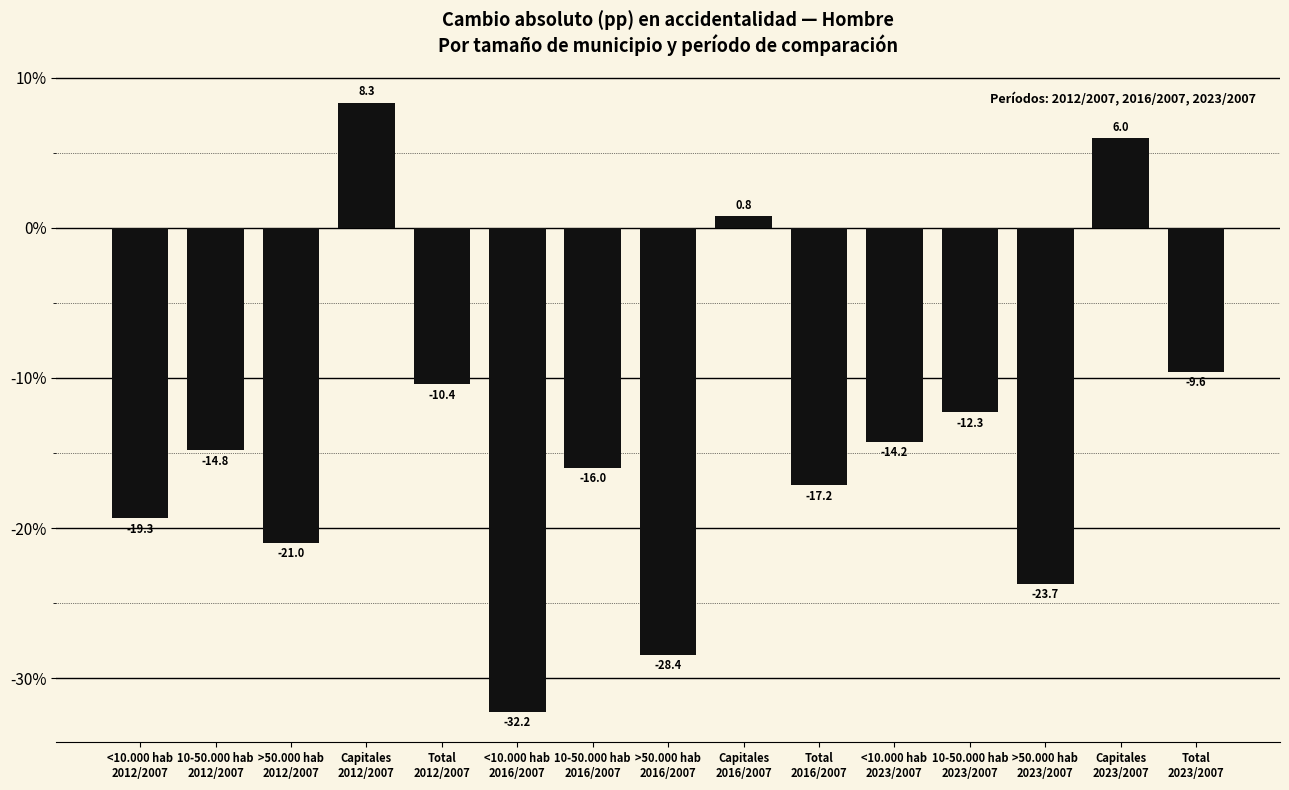

Reading left to right, transcribe all the data shown in this chart.

-19.3	-14.8	-21.0	8.3	-10.4	-32.2	-16.0	-28.4	0.8	-17.2	-14.2	-12.3	-23.7	6.0	-9.6